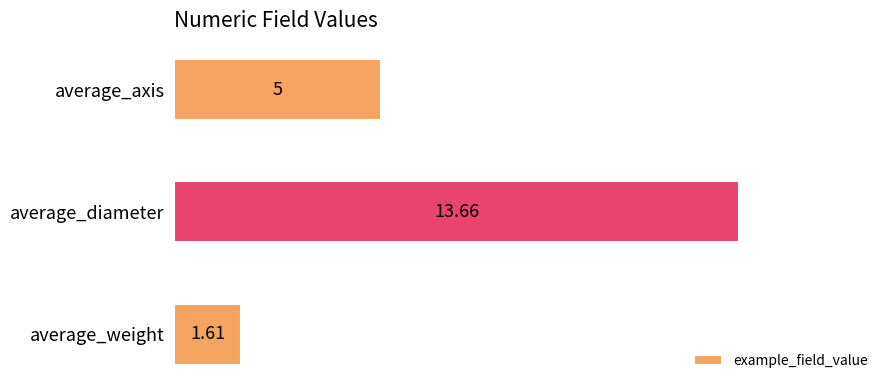

Rank the categories by value from highest to lowest.

average_diameter, average_axis, average_weight